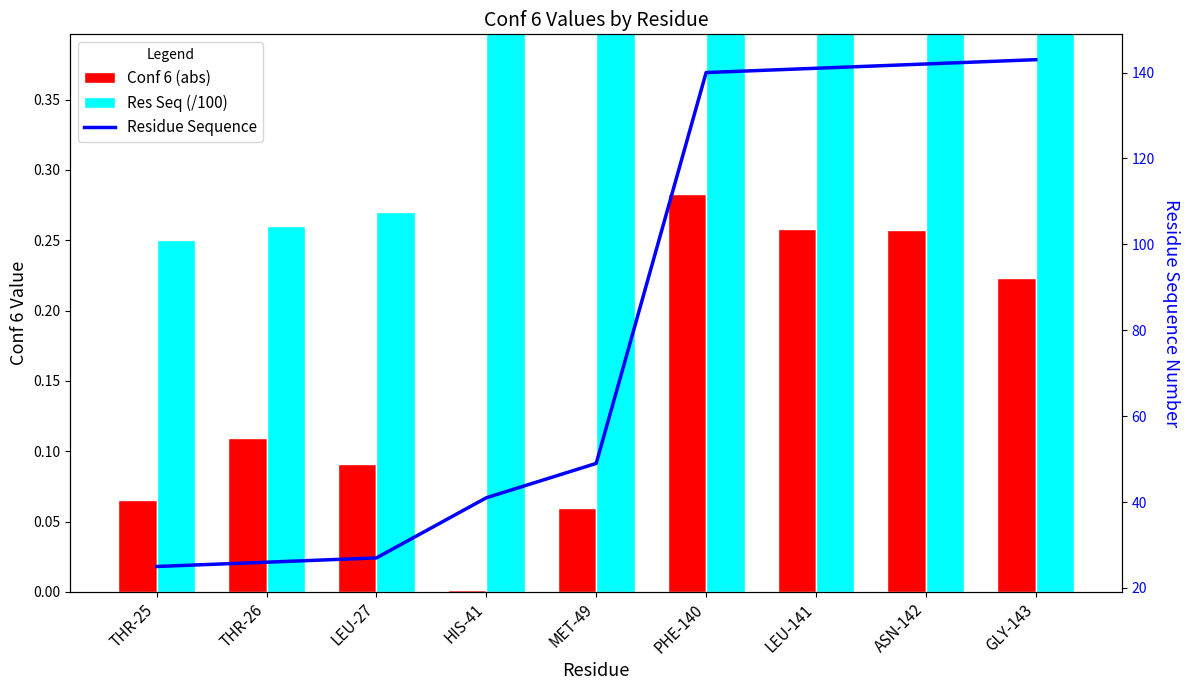

What are all the series names shown in the legend?

Conf 6 (abs), Res Seq (/100), Residue Sequence